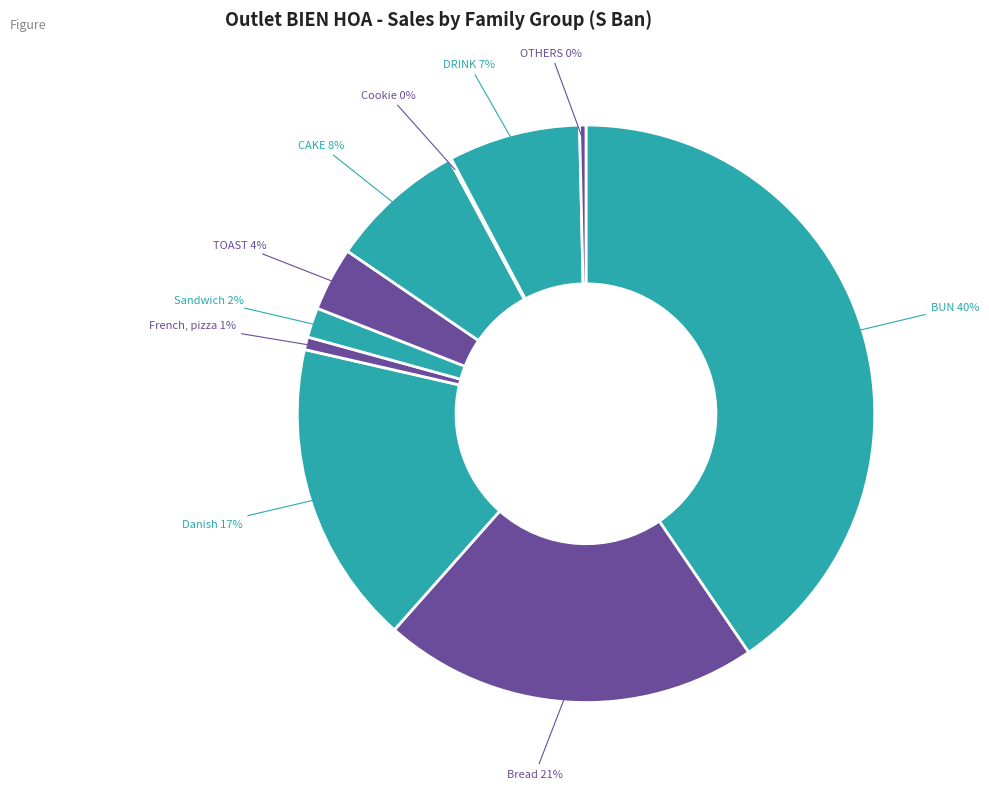

To the nearest percent, what is the combined percentage of Bread and CAKE?

29%